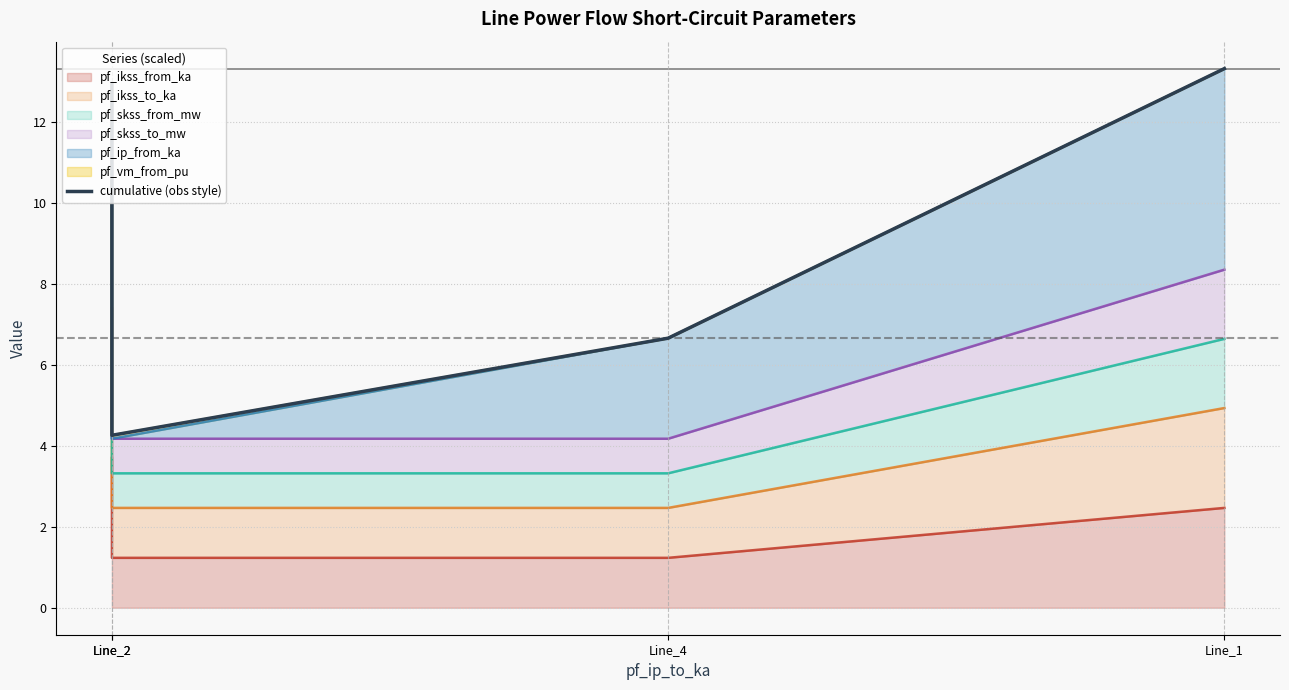

Where does the data first go above 12?

Line_2